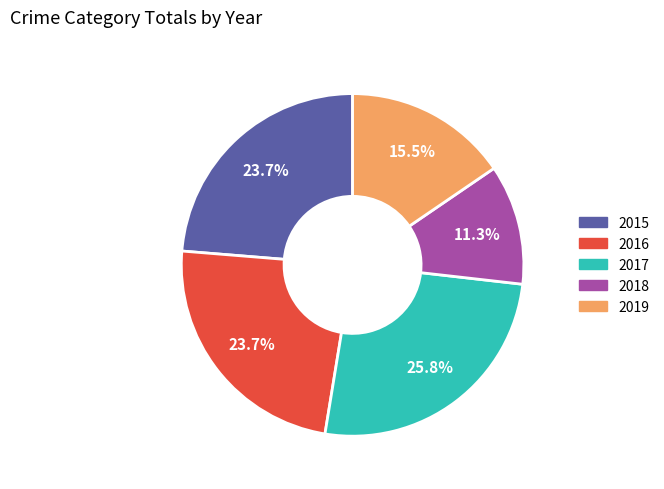

Does any single category account for the majority?

No